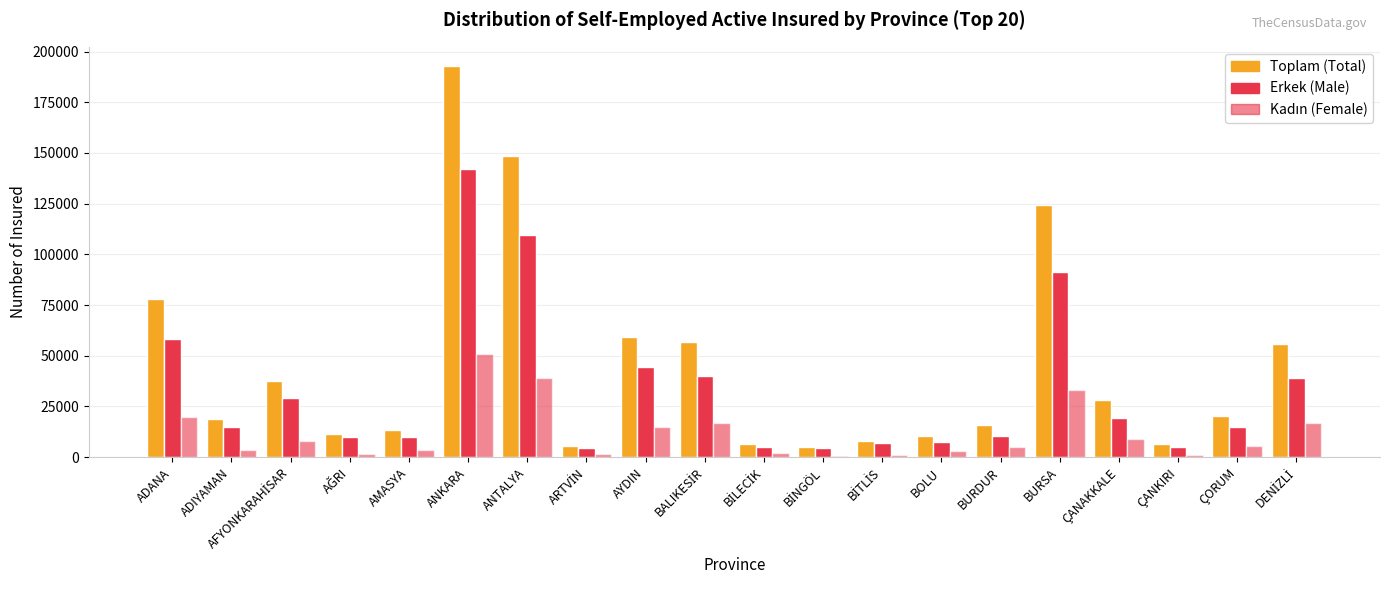

What is the difference between the highest and lowest values at AFYONKARAHİSAR?

29211